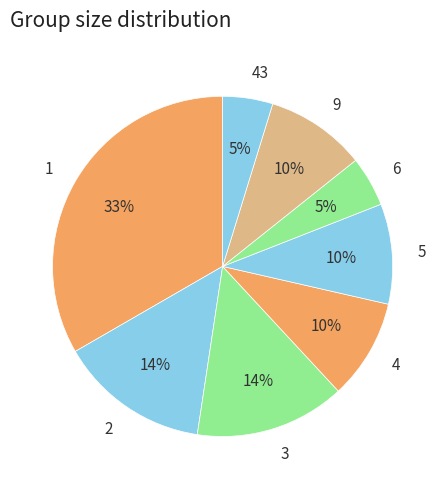

Combined, do 2 and 6 account for over 50%?

No